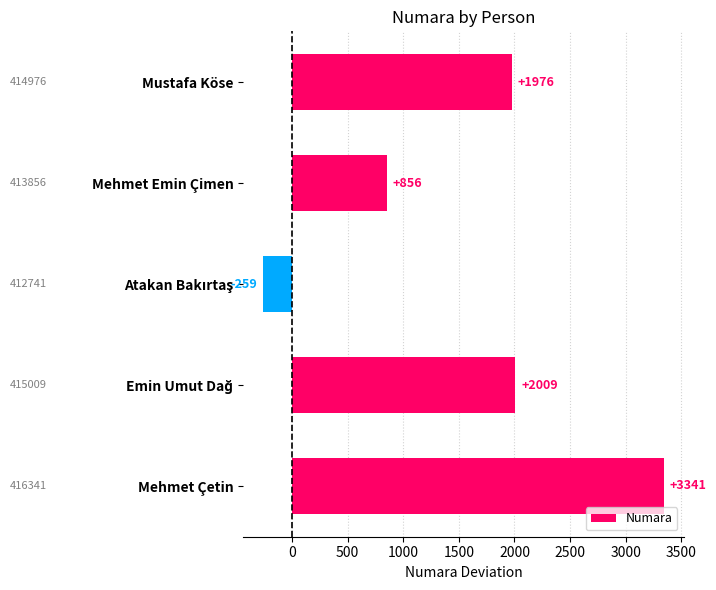

Which label corresponds to the largest value in the chart?

Mehmet Çetin